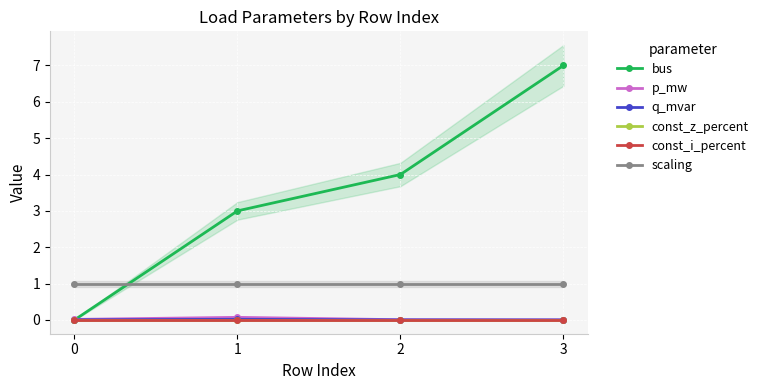

At which category is the sum across all series the highest?

3